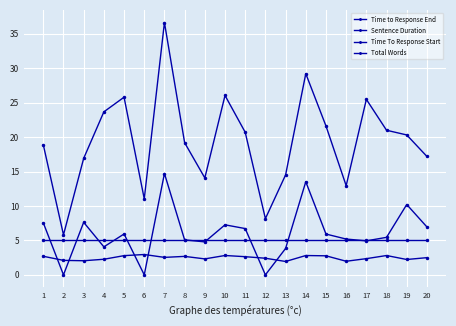

Is the value of Sentence Duration at 1 greater than the value of Time to Response End at 1?

No